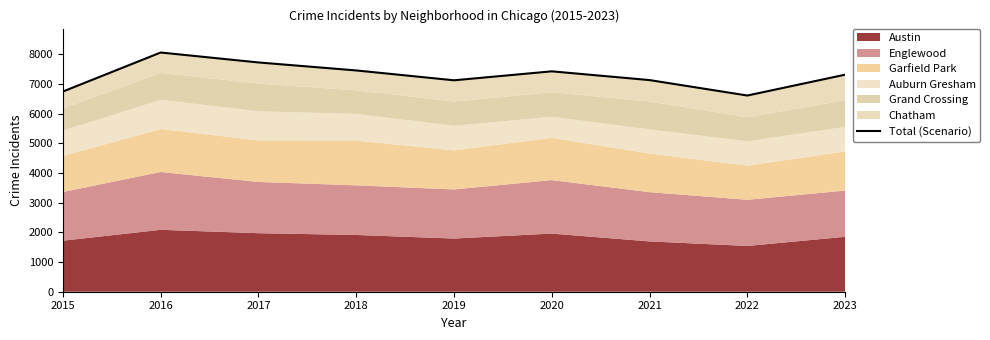

What is the sum of the values at 2021 and 2016?

15189